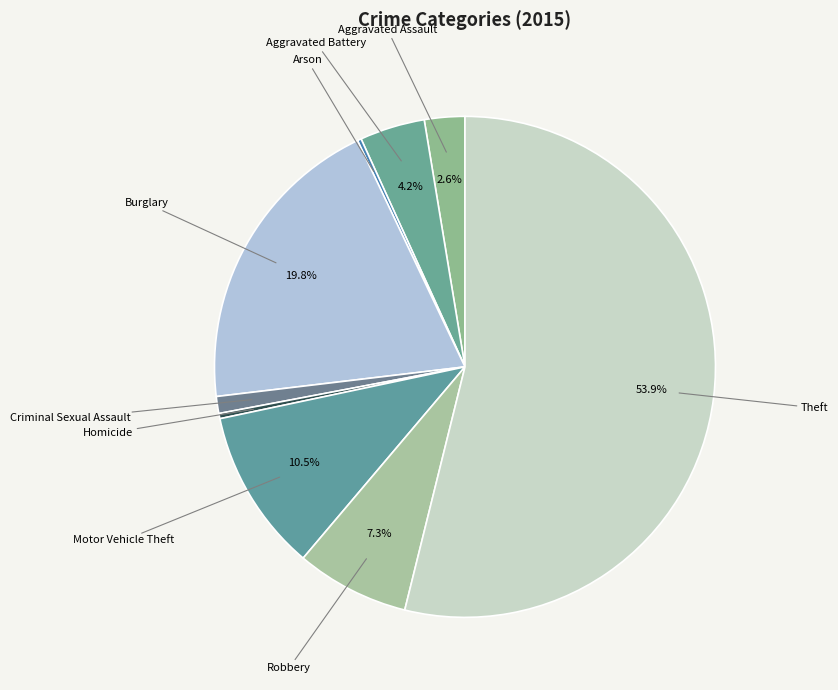

Do Burglary and Motor Vehicle Theft together represent more than half of the pie?

No